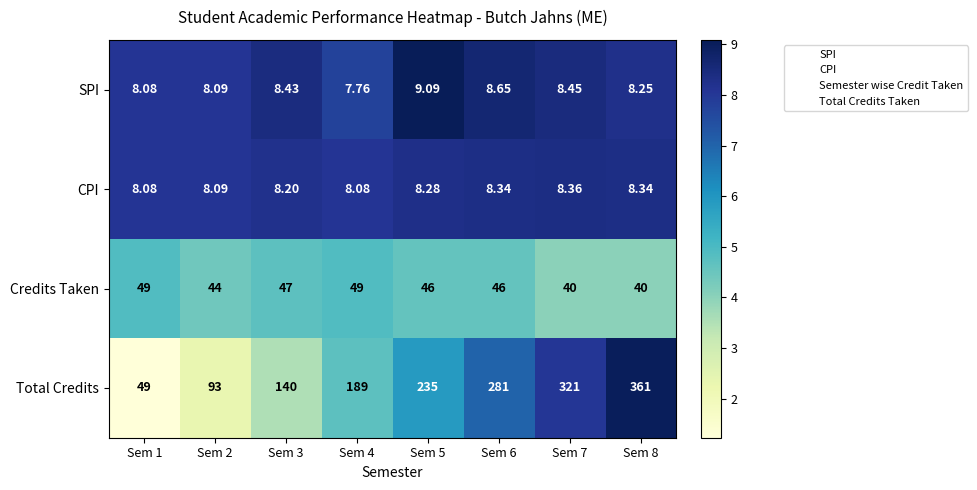

At Sem 4, list the series in order from largest to smallest.

Total Credits, Credits Taken, CPI, SPI